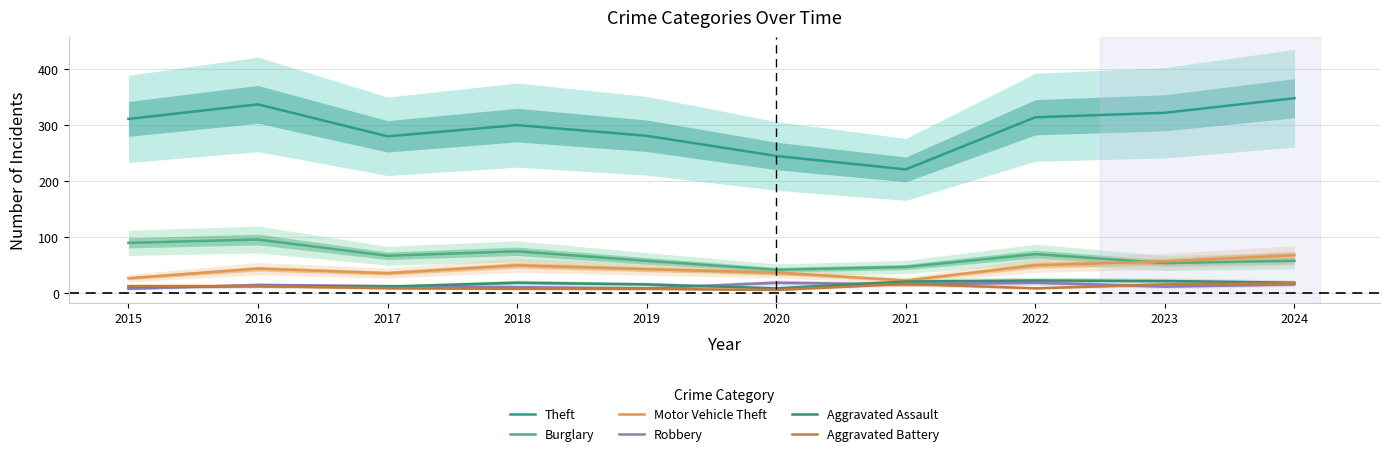

Rank the series by their maximum value, from highest to lowest.

Theft, Burglary, Motor Vehicle Theft, Aggravated Assault, Robbery, Aggravated Battery